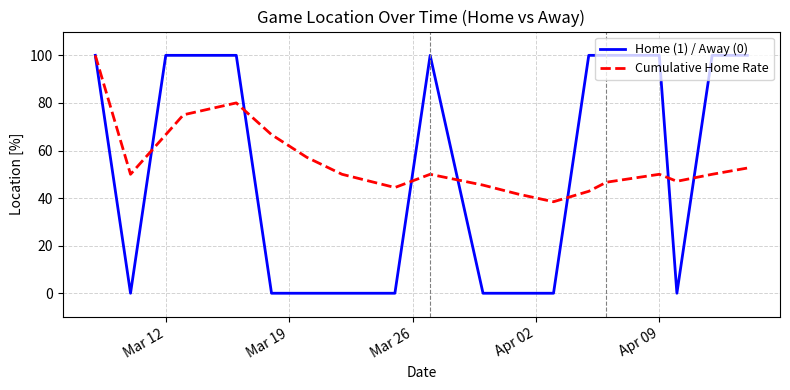

What is the highest value of the Home (1) / Away (0) series?

100.0